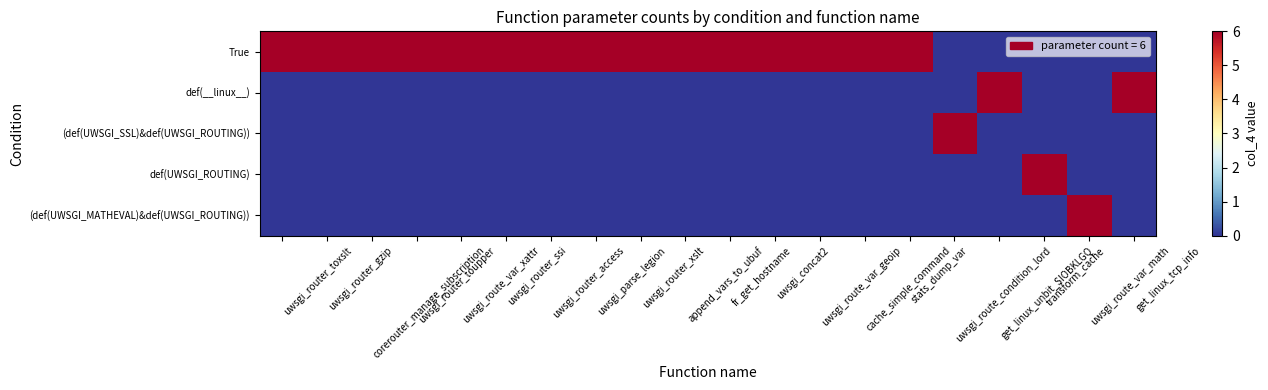

Which series has the largest total across all categories?

True